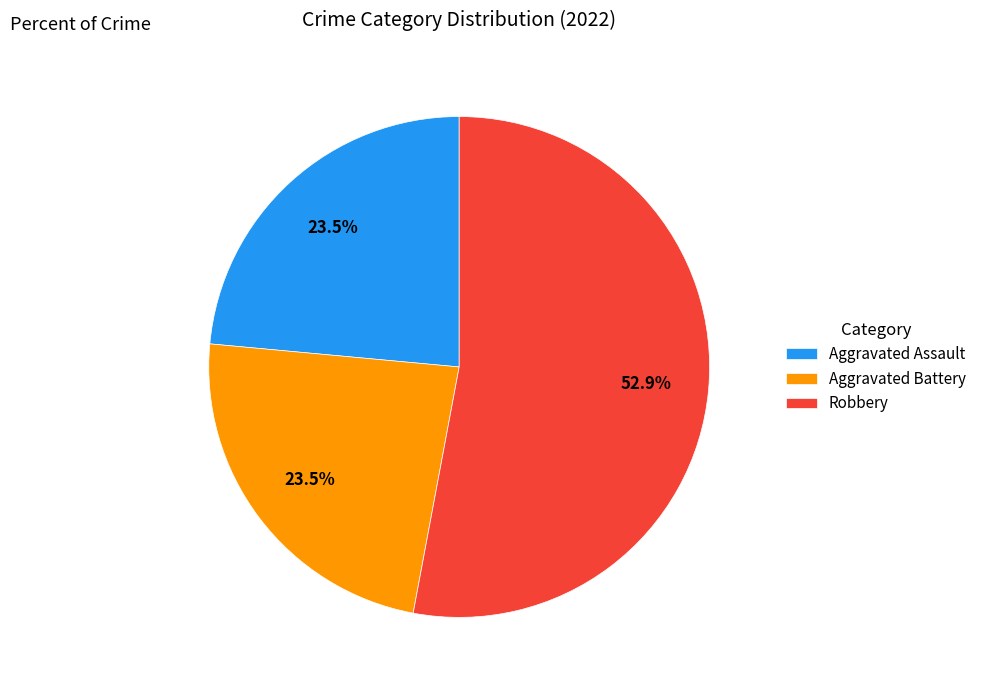

Do Aggravated Assault and Aggravated Battery together represent more than half of the pie?

No